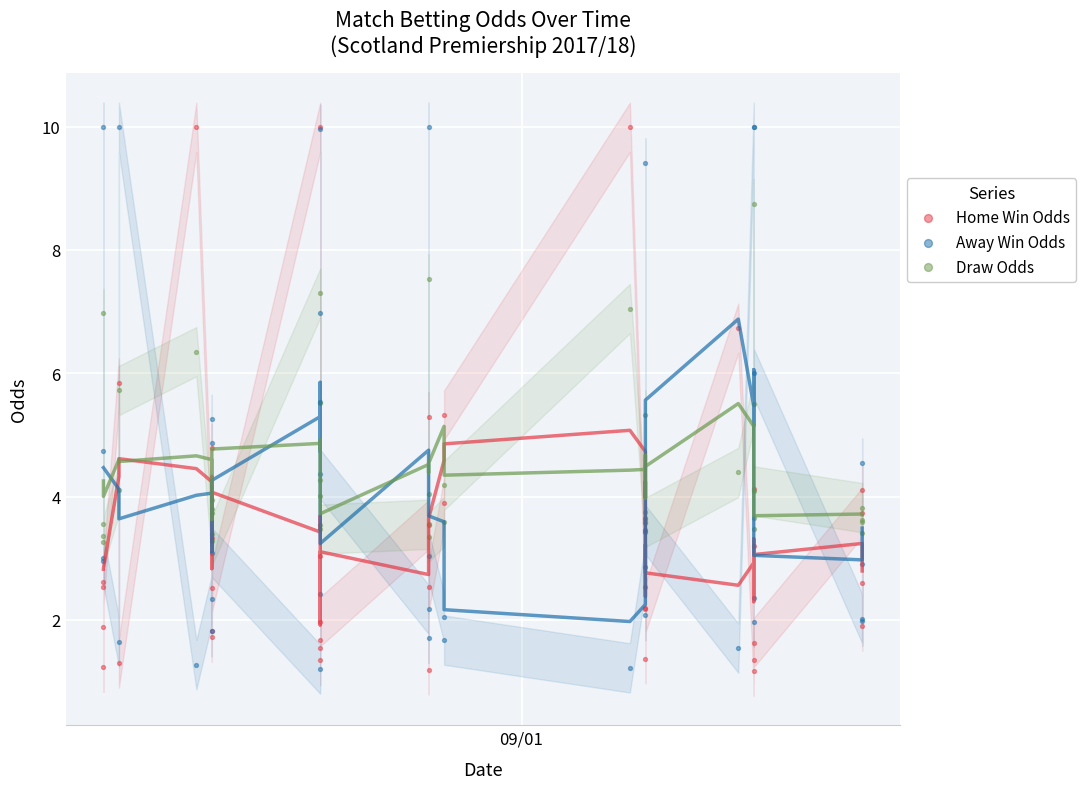

What is the X range (max minus min) for the scatter plot?

49.0